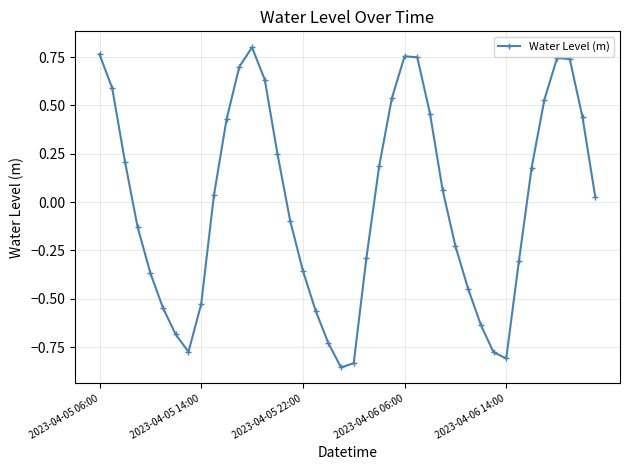

How many interior local valleys (lower than both neighbors) does the data have?

3